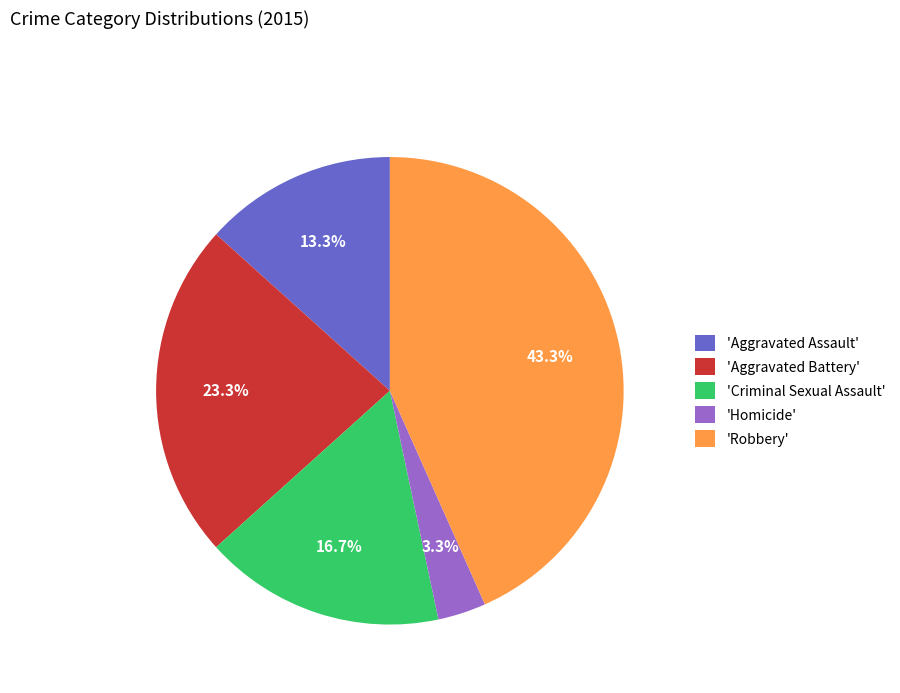

How many segments does this pie chart have?

5